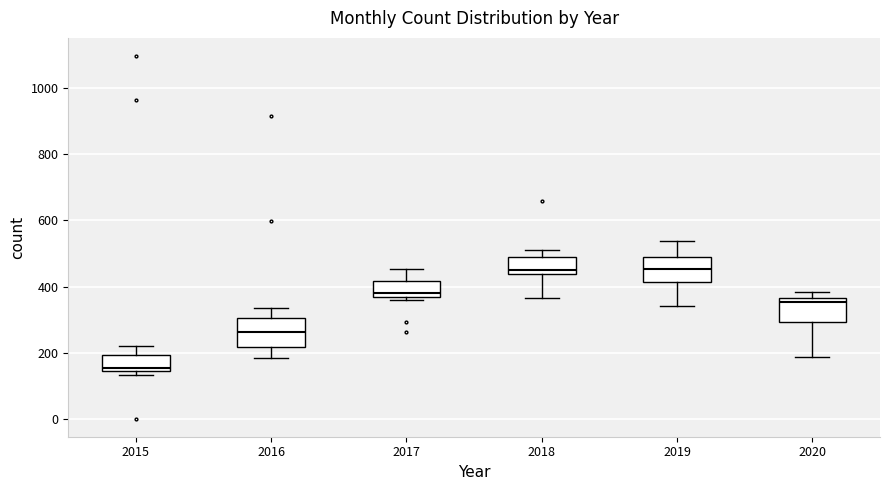

Reading left to right, read every box against the y-axis: the position of its median line, the range the box covers, and the ends of its whiskers. The values are not printed on the chart, so give them approximately, as read against the axis.

2015: median 160, box 140 to 200, whiskers 140 (just below the box's lower edge) to 220
2016: median 260, box 220 to 300, whiskers 180 to 340
2017: median 380, box 360 to 420, whiskers 360 (just below the box's lower edge) to 460
2018: median 460, box 440 to 480, whiskers 360 to 520
2019: median 460, box 420 to 500, whiskers 340 to 540
2020: median 360 (just below the box's upper edge), box 300 to 360, whiskers 180 to 380